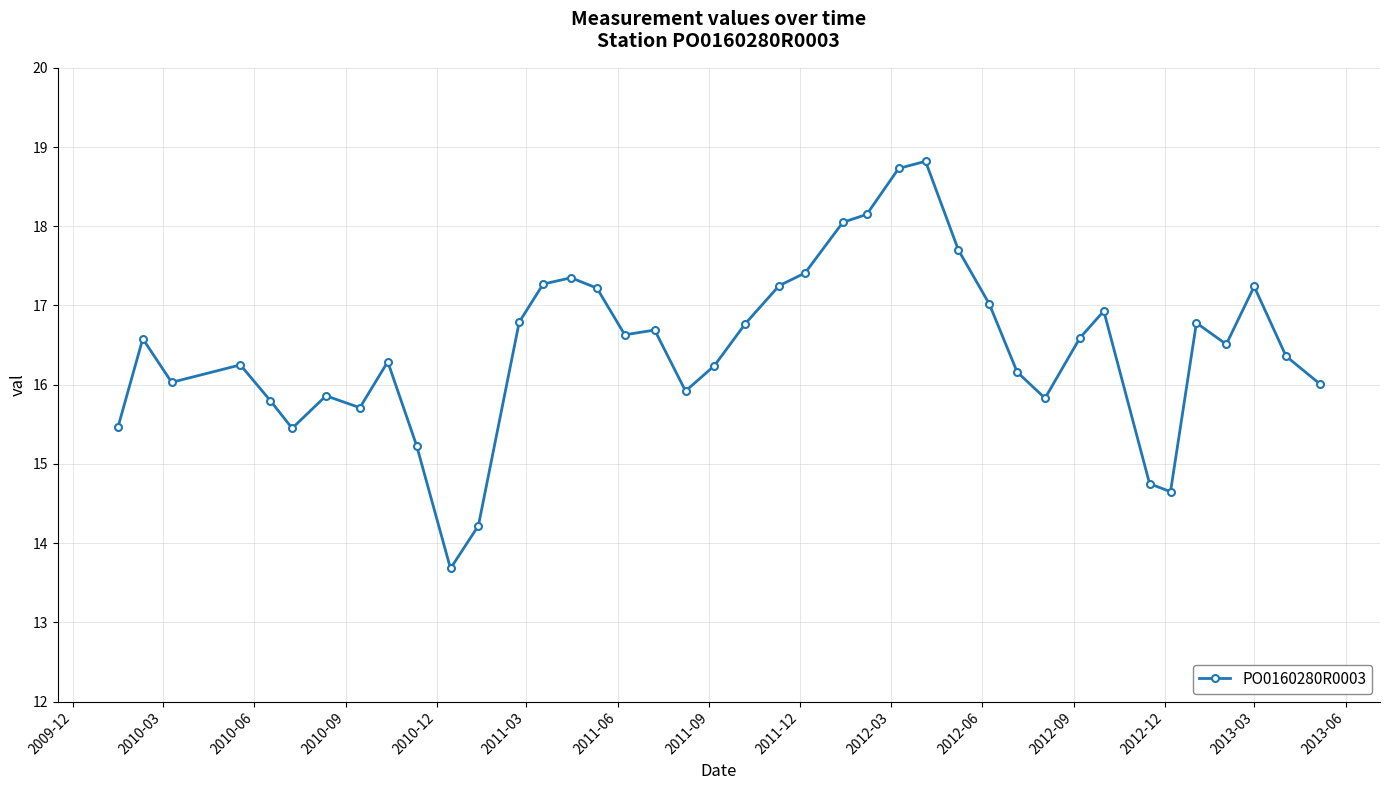

What is the difference between the second highest and second lowest values?

4.5